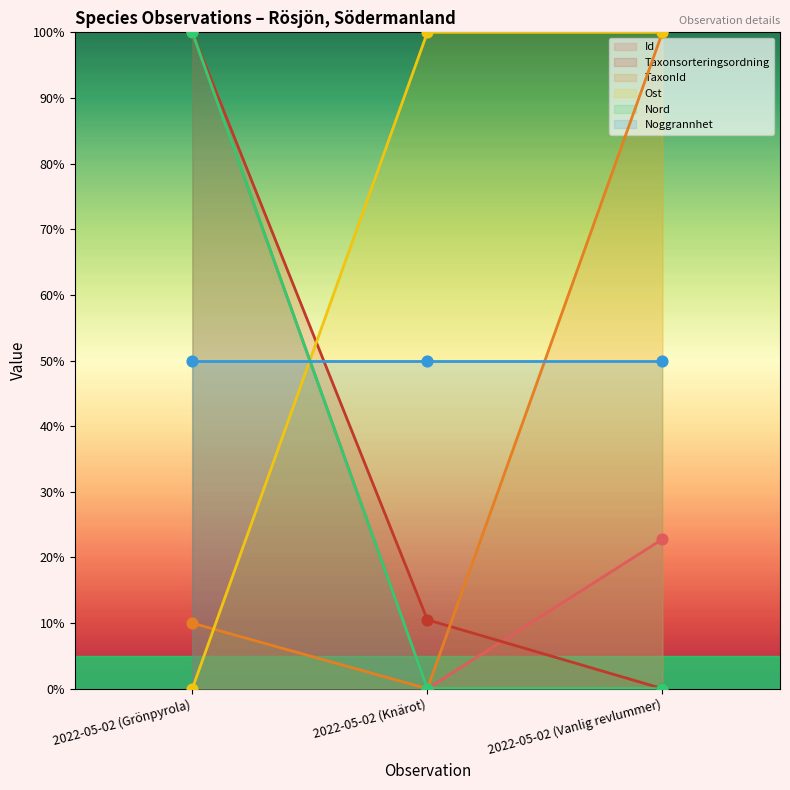

Is the value of TaxonId at 2022-05-02 (Knärot) greater than the value of Ost at 2022-05-02 (Knärot)?

No